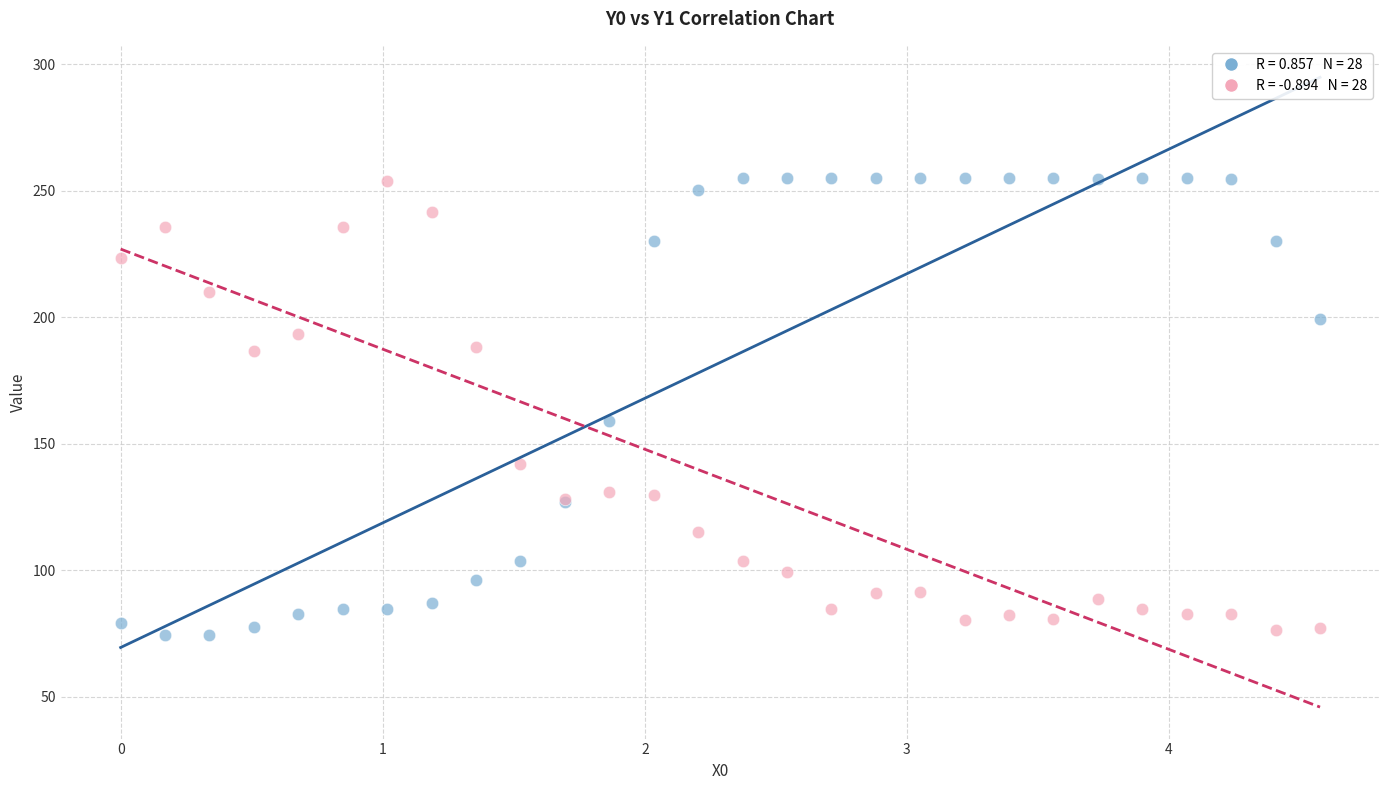

Across all series, what Y value is closest to 164?

158.8